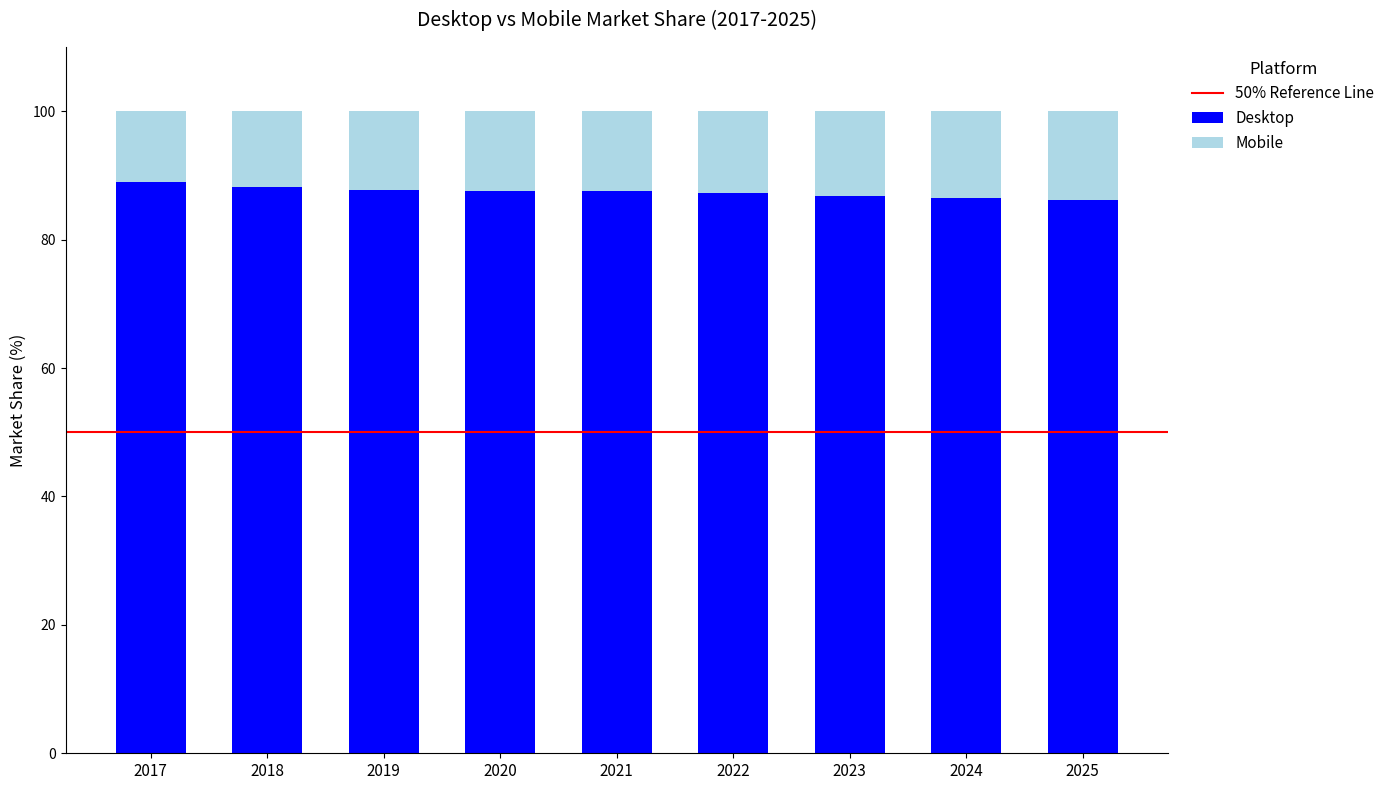

The value of Desktop at 2021 is 37.3. True or false?

False